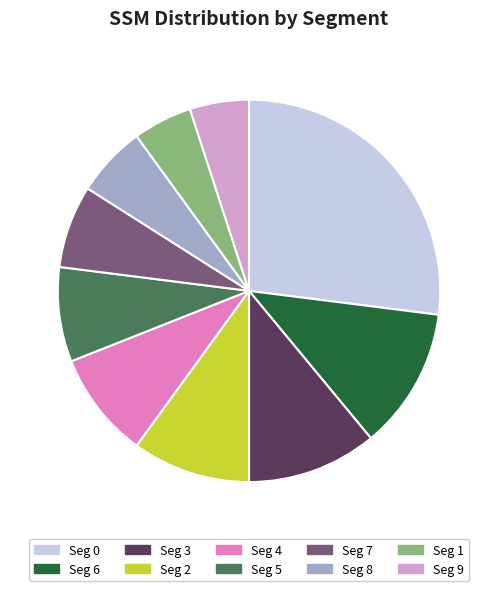

The Seg 8 slice represents 1% of the pie. True or false?

False